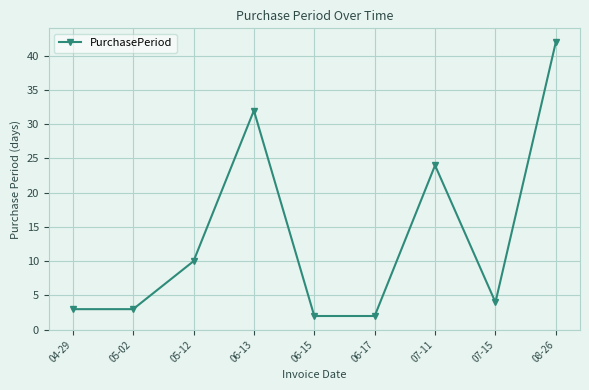

At which label is the value closest to 22?

07-11